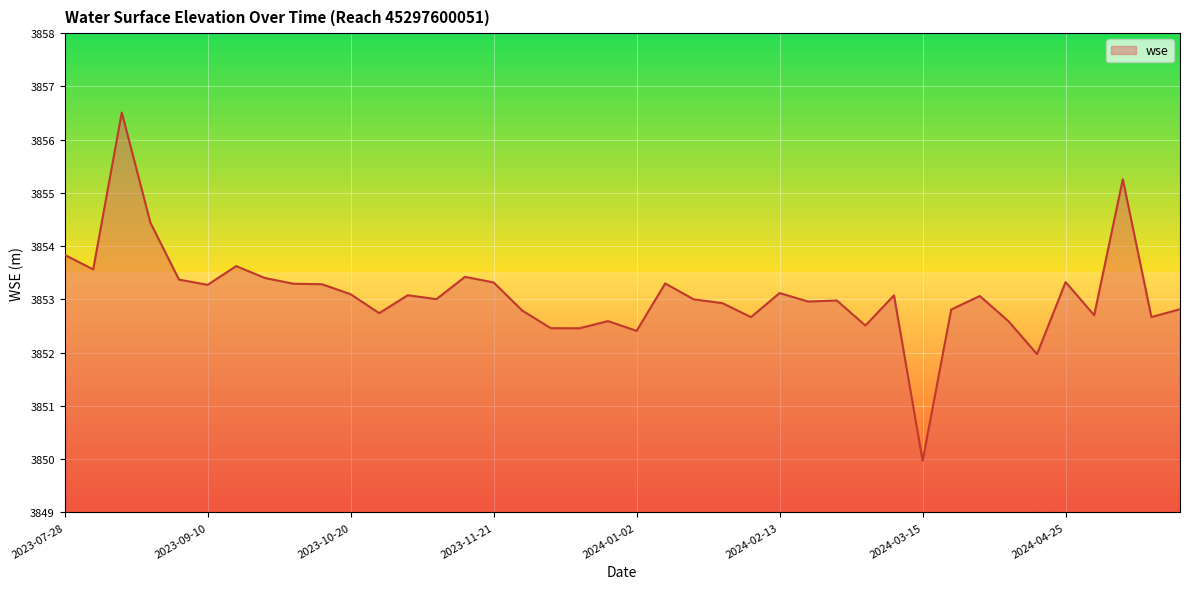

What is the maximum value shown in the chart?

3856.5